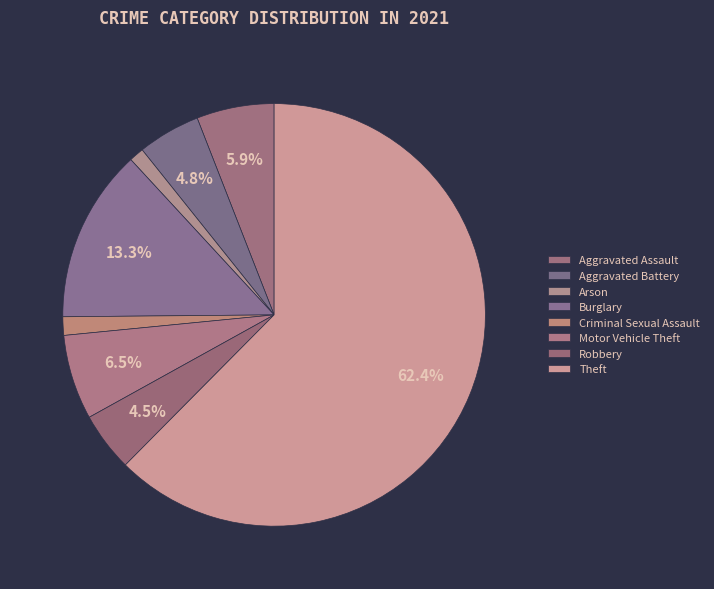

How many slices are in this pie chart?

8